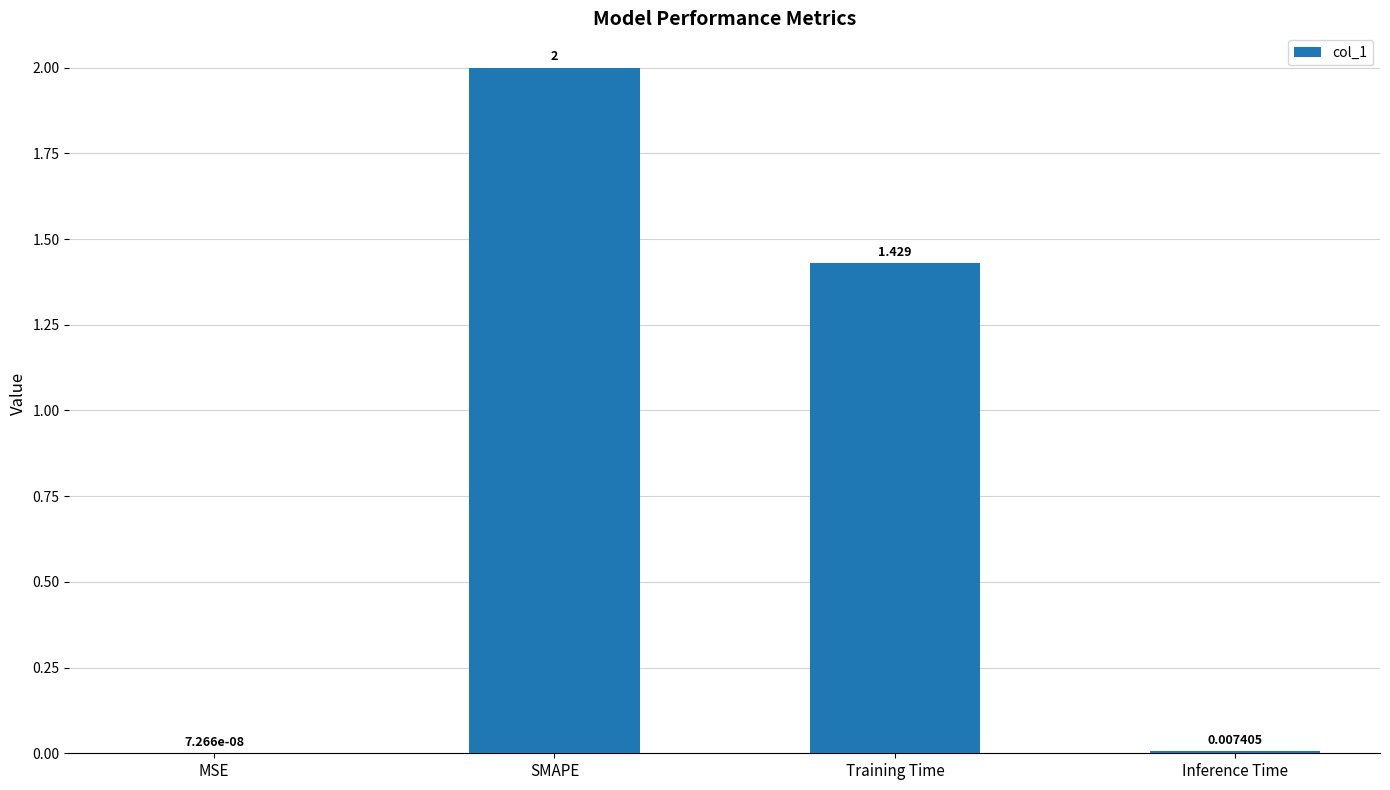

Count the number of values greater than 1.

2